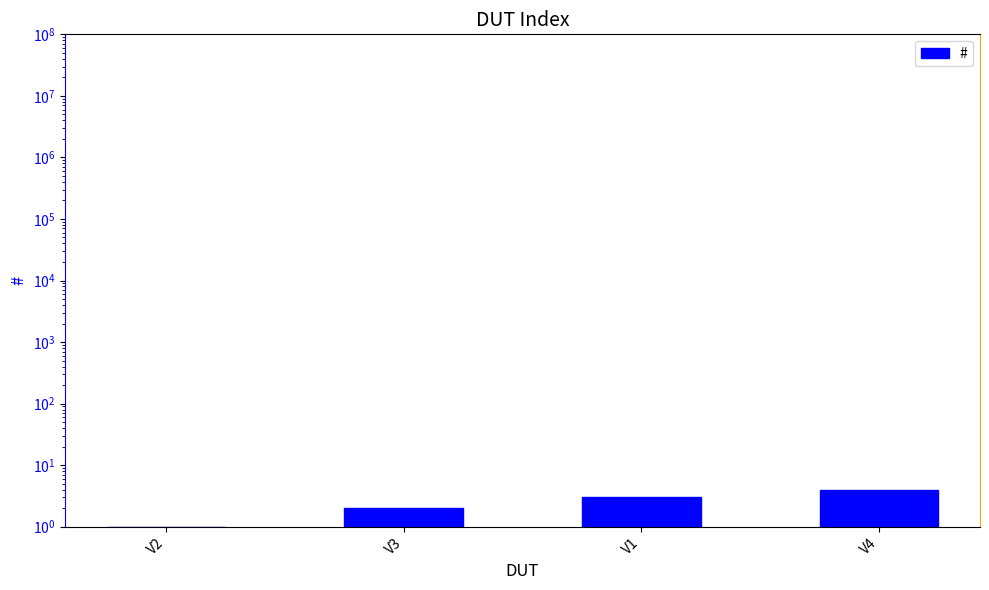

The chart shows a value of 4 at V4. True or false?

True